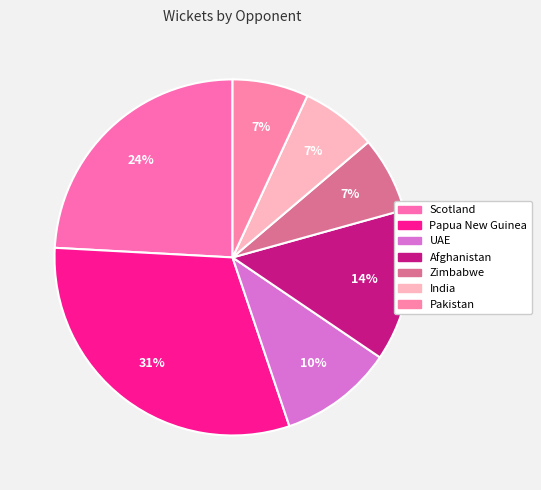

Does any single category account for the majority?

No